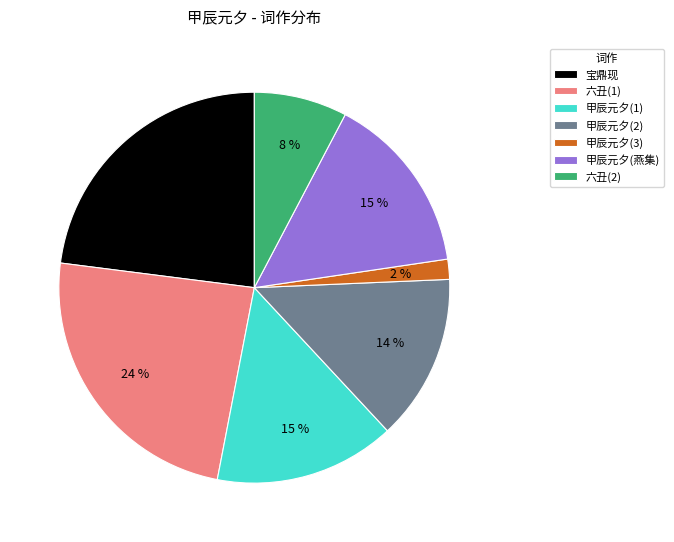

Is the sum of 六丑(2) and 甲辰元夕(2) greater than half?

No